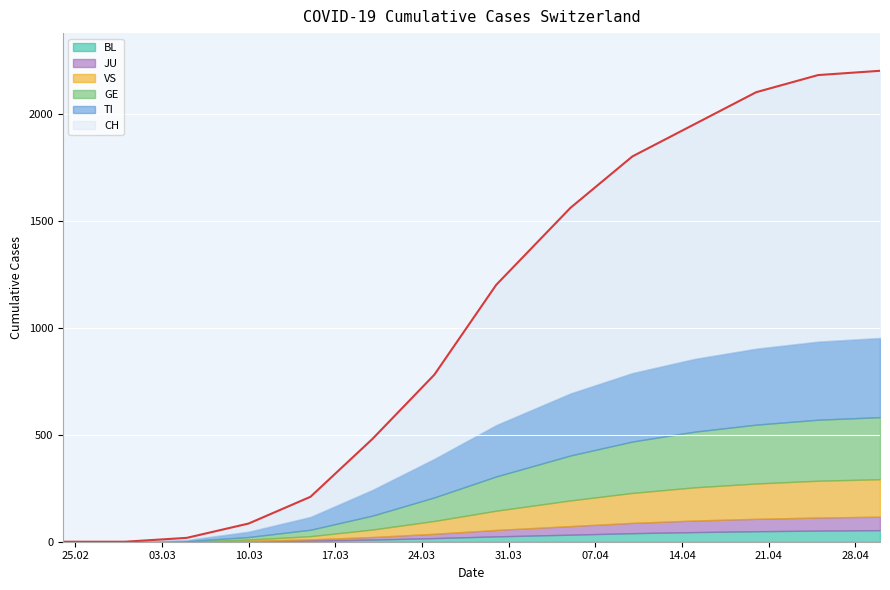

At 2020-04-20, list the series in order from smallest to largest.

BL, JU, VS, GE, TI, CH